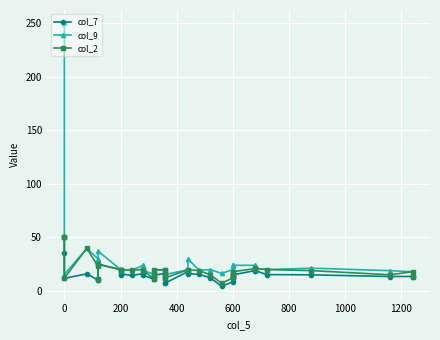

Is the value of col_9 at 800 greater than the value of col_2 at 600?

Yes